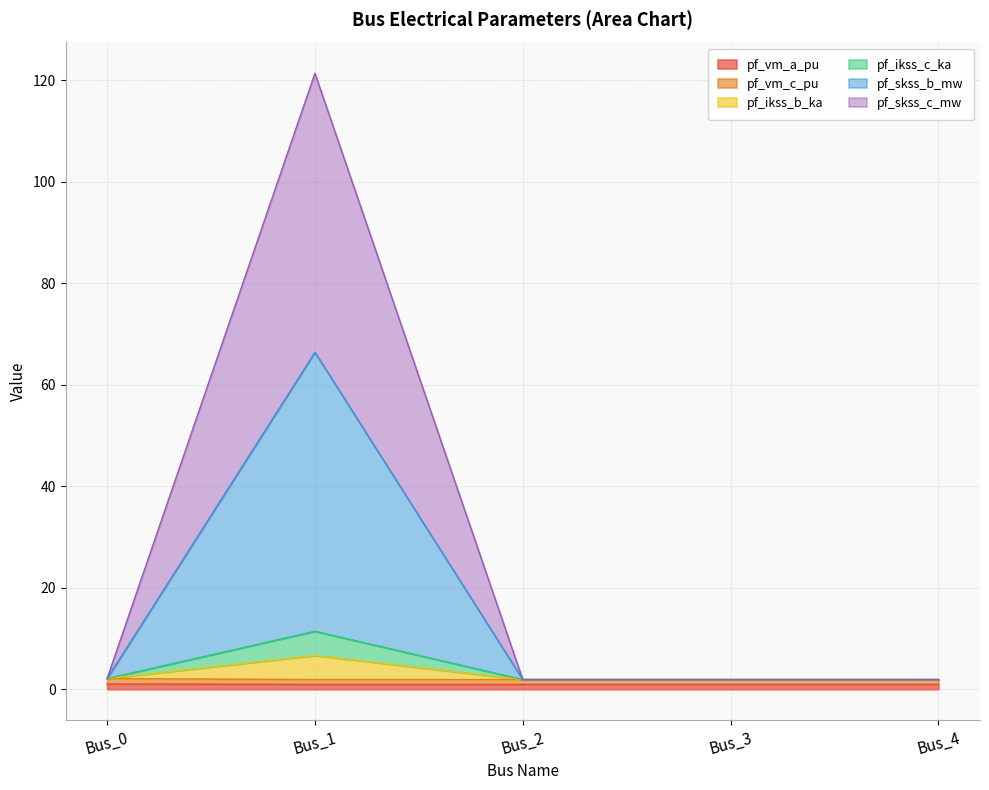

Rank the categories by pf_ikss_b_ka value from highest to lowest.

Bus_1, Bus_0, Bus_3, Bus_4, Bus_2